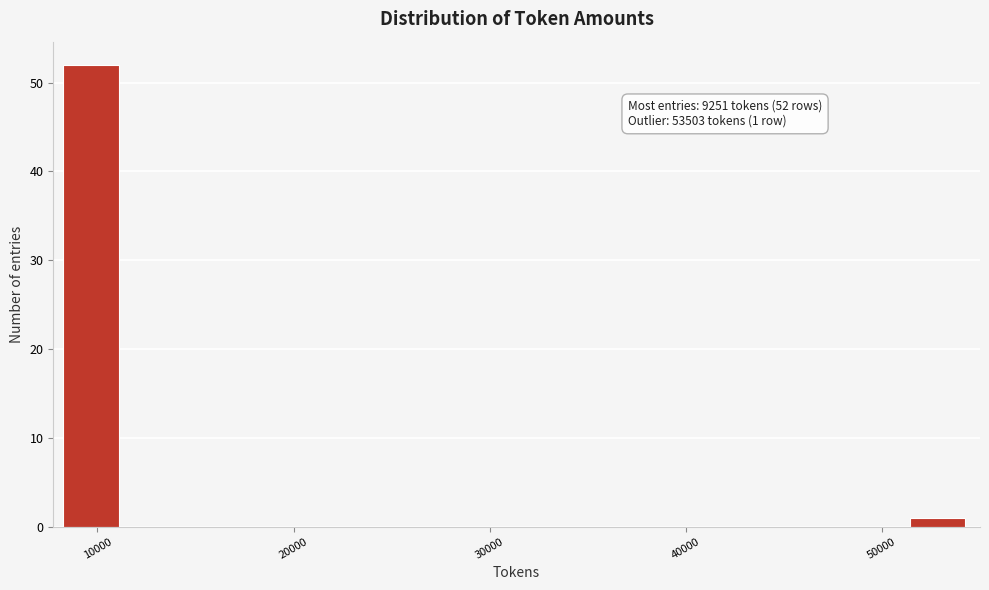

Around what value on the x-axis is the tallest bar? Give the approximate position of its centre, as read against the axis.

10000